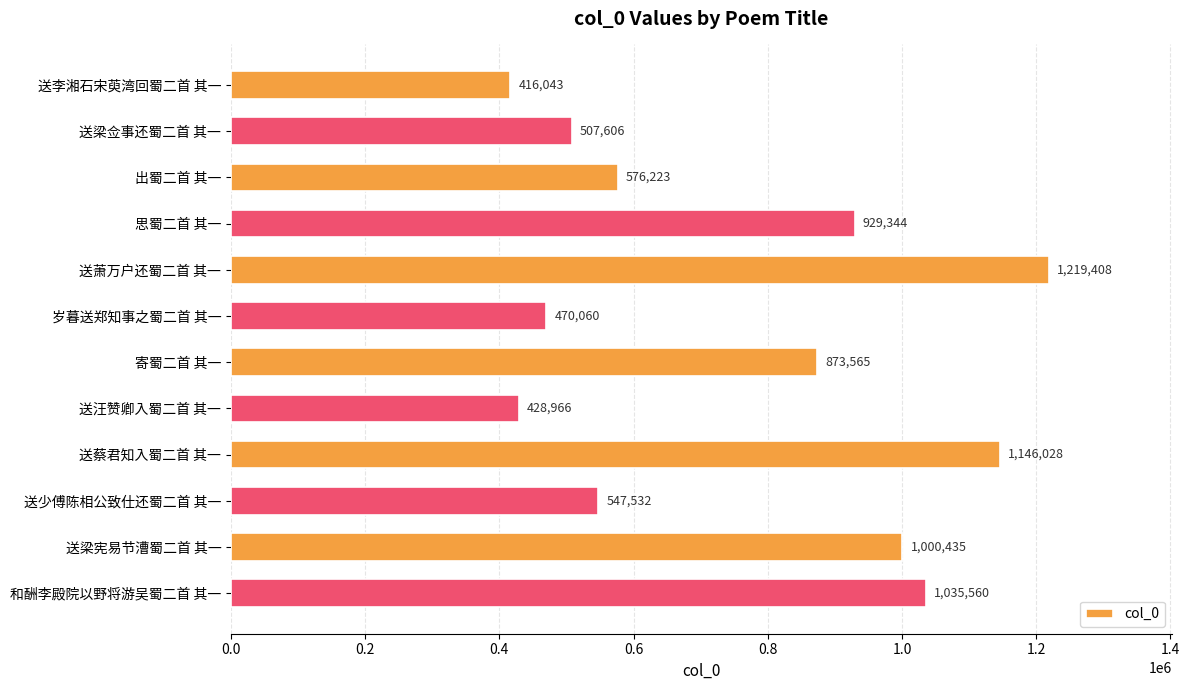

List the labels in order of value, smallest first.

送李湘石宋萸湾回蜀二首 其一, 送汪赞卿入蜀二首 其一, 岁暮送郑知事之蜀二首 其一, 送梁佥事还蜀二首 其一, 送少傅陈相公致仕还蜀二首 其一, 出蜀二首 其一, 寄蜀二首 其一, 思蜀二首 其一, 送梁宪易节漕蜀二首 其一, 和酬李殿院以野将游吴蜀二首 其一, 送蔡君知入蜀二首 其一, 送萧万户还蜀二首 其一